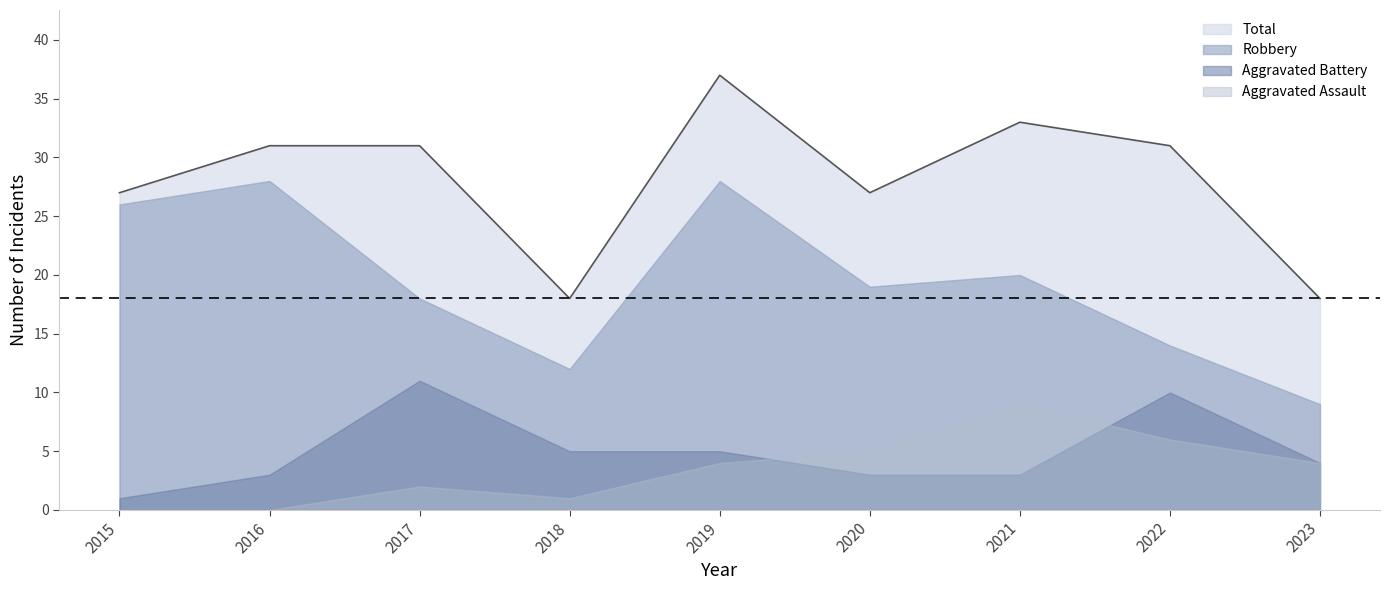

What is the difference between the Aggravated Assault values at 2022 and 2023?

2